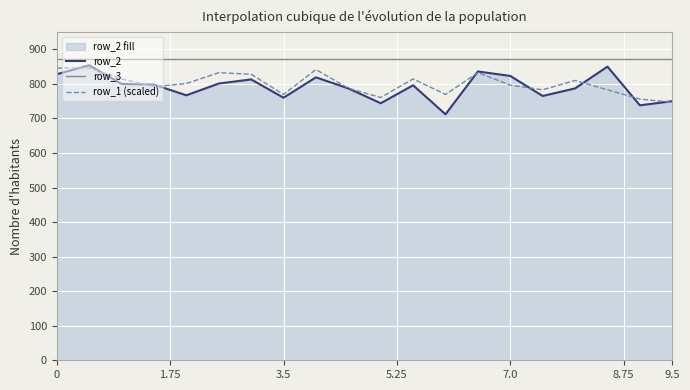

What is the difference between the highest and lowest values at 3.5?

111.0